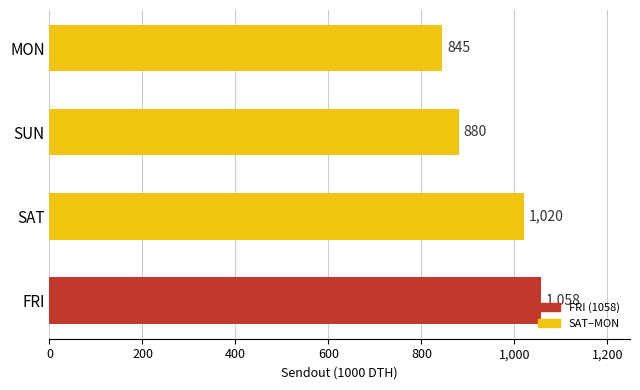

At which category does the chart reach its minimum across all series?

MON